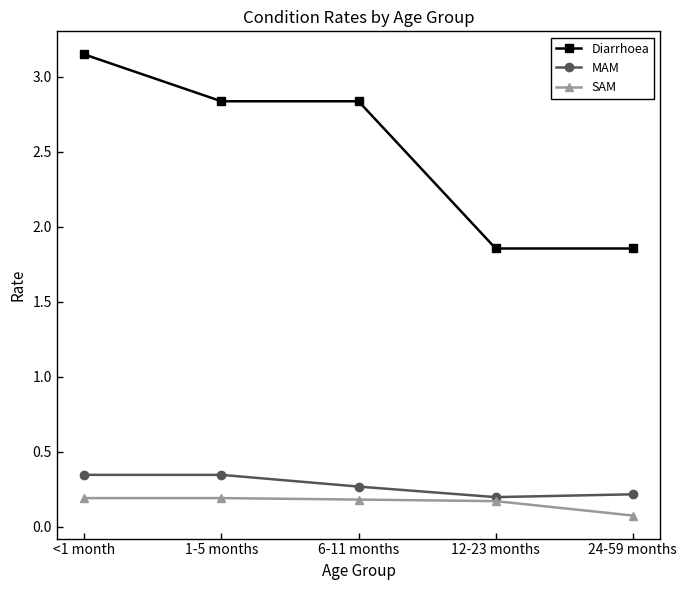

True or false: SAM and Diarrhoea intersect in this chart.

False